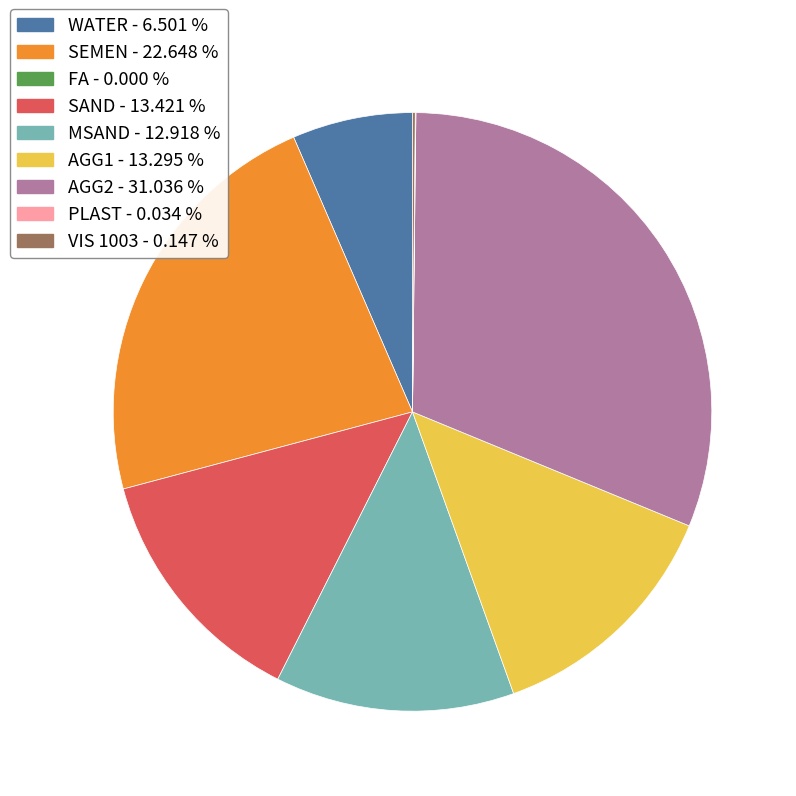

Is there a majority slice in this chart?

No